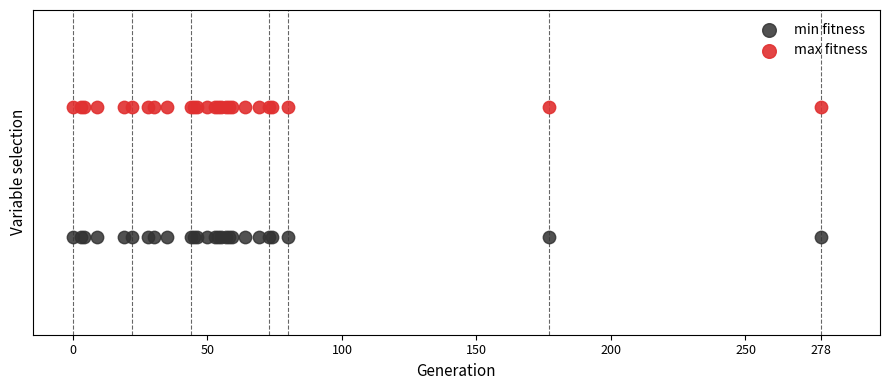

Which series reaches the maximum Y coordinate?

max fitness